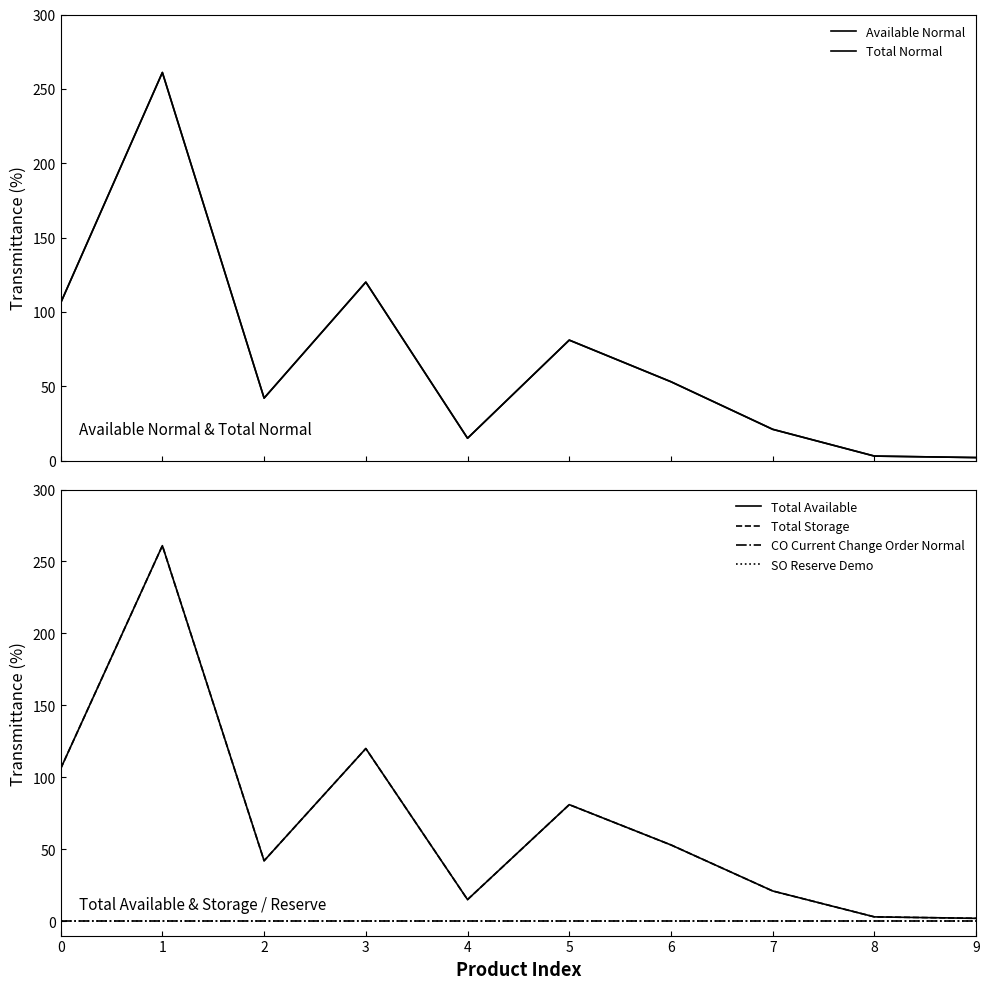

The value of Total Available at 8 is 3. True or false?

True